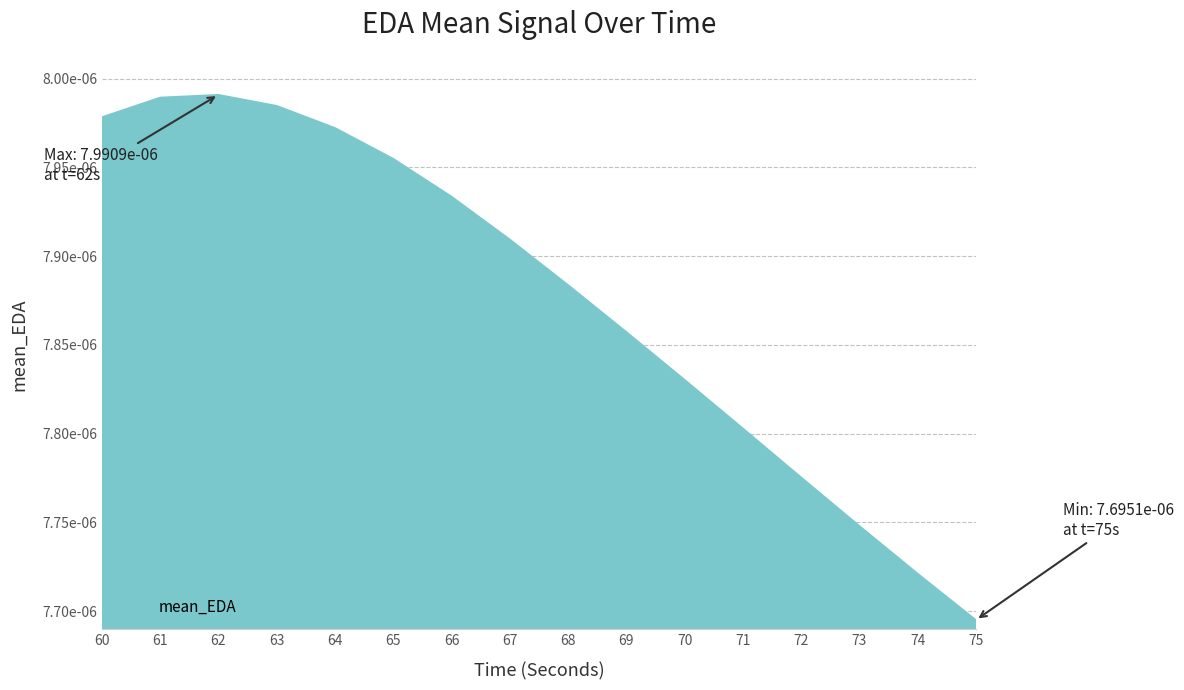

List the labels in order of value, smallest first.

75, 74, 73, 72, 71, 70, 69, 68, 67, 66, 65, 64, 60, 63, 61, 62